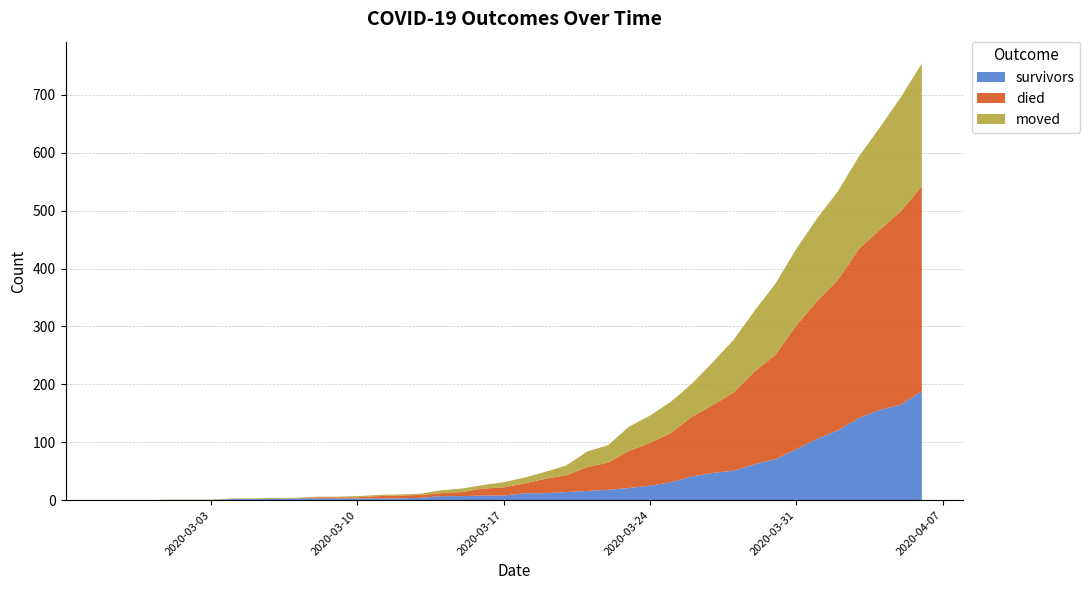

Reading left to right, what are all the values shown in this chart?

survivors: 2020-02-27=0	2020-02-28=0	2020-02-29=0	2020-03-01=0	2020-03-02=0	2020-03-03=0	2020-03-04=2	2020-03-05=2	2020-03-06=2	2020-03-07=3	2020-03-08=3	2020-03-09=3	2020-03-10=3	2020-03-11=3	2020-03-12=3	2020-03-13=4	2020-03-14=7	2020-03-15=7	2020-03-16=8	2020-03-17=8	2020-03-18=12	2020-03-19=12	2020-03-20=14	2020-03-21=16	2020-03-22=18	2020-03-23=21	2020-03-24=25	2020-03-25=31	2020-03-26=41	2020-03-27=47	2020-03-28=51	2020-03-29=62	2020-03-30=71	2020-03-31=88	2020-04-01=106	2020-04-02=121	2020-04-03=142	2020-04-04=156	2020-04-05=165	2020-04-06=188
died: 2020-02-27=0	2020-02-28=0	2020-02-29=0	2020-03-01=0	2020-03-02=0	2020-03-03=0	2020-03-04=0	2020-03-05=0	2020-03-06=0	2020-03-07=0	2020-03-08=2	2020-03-09=2	2020-03-10=2	2020-03-11=4	2020-03-12=5	2020-03-13=5	2020-03-14=5	2020-03-15=7	2020-03-16=12	2020-03-17=14	2020-03-18=17	2020-03-19=25	2020-03-20=29	2020-03-21=41	2020-03-22=47	2020-03-23=64	2020-03-24=74	2020-03-25=85	2020-03-26=103	2020-03-27=117	2020-03-28=135	2020-03-29=160	2020-03-30=180	2020-03-31=214	2020-04-01=238	2020-04-02=260	2020-04-03=292	2020-04-04=311	2020-04-05=334	2020-04-06=354
moved: 2020-02-27=0	2020-02-28=0	2020-02-29=0	2020-03-01=1	2020-03-02=1	2020-03-03=1	2020-03-04=1	2020-03-05=1	2020-03-06=2	2020-03-07=1	2020-03-08=1	2020-03-09=1	2020-03-10=2	2020-03-11=2	2020-03-12=2	2020-03-13=2	2020-03-14=5	2020-03-15=6	2020-03-16=6	2020-03-17=9	2020-03-18=10	2020-03-19=12	2020-03-20=17	2020-03-21=27	2020-03-22=30	2020-03-23=42	2020-03-24=47	2020-03-25=54	2020-03-26=57	2020-03-27=74	2020-03-28=91	2020-03-29=105	2020-03-30=123	2020-03-31=132	2020-04-01=143	2020-04-02=153	2020-04-03=160	2020-04-04=177	2020-04-05=197	2020-04-06=212